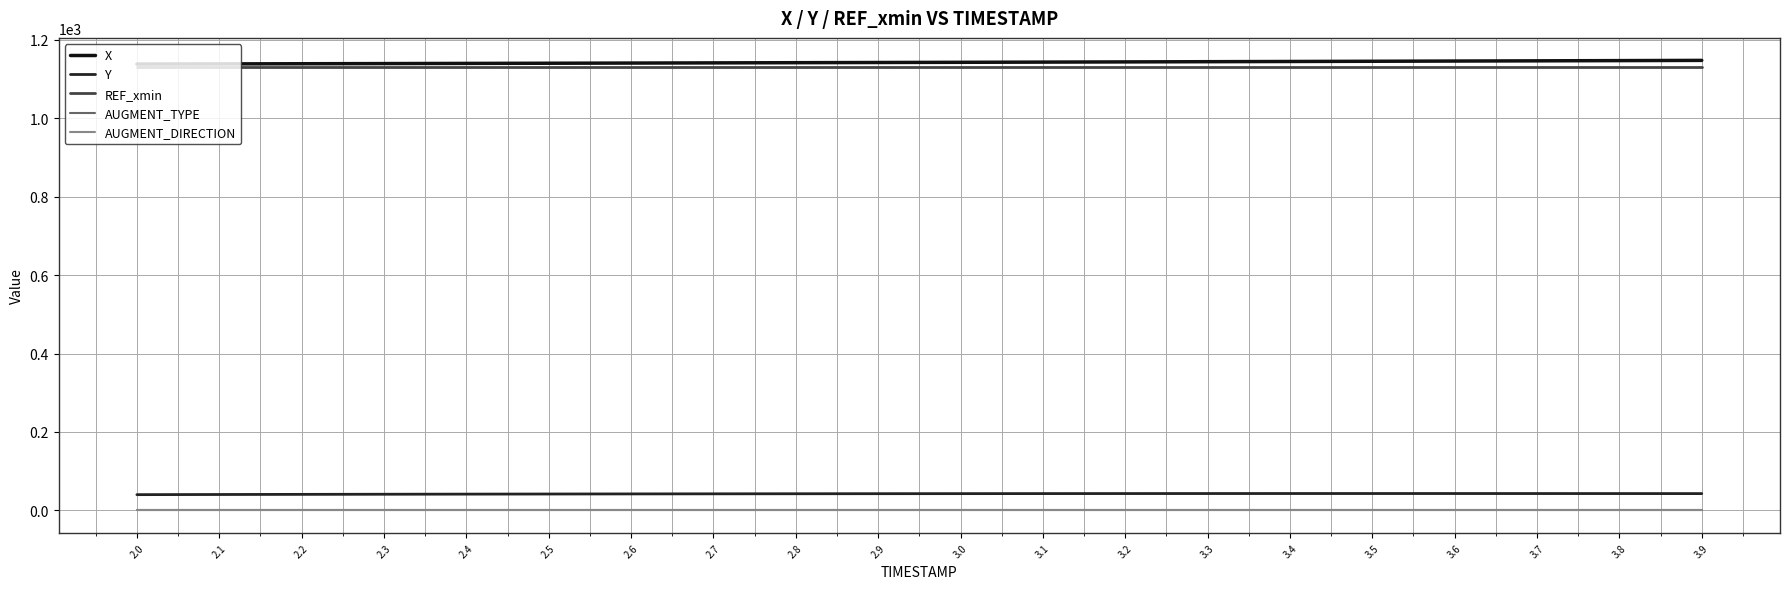

What are all the series names shown in the legend?

X, Y, REF_xmin, AUGMENT_TYPE, AUGMENT_DIRECTION